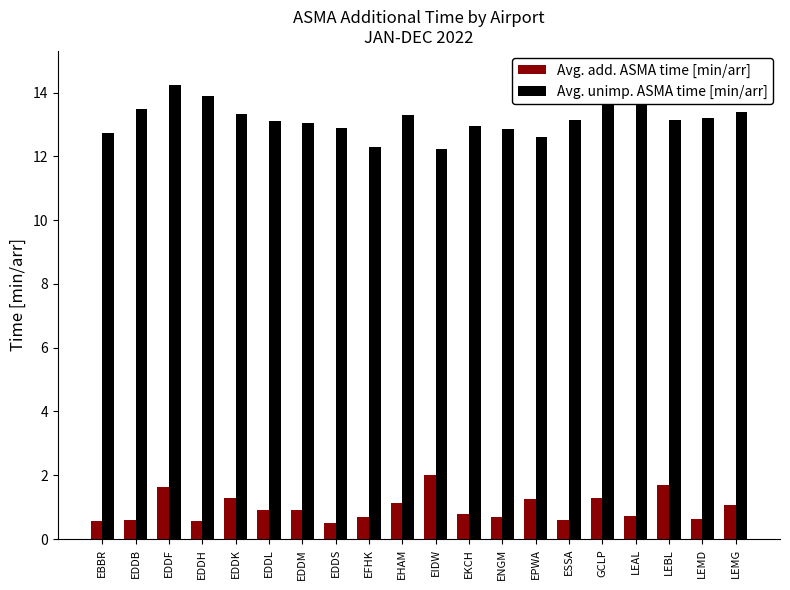

What are all the series names shown in the legend?

Avg. add. ASMA time [min/arr], Avg. unimp. ASMA time [min/arr]